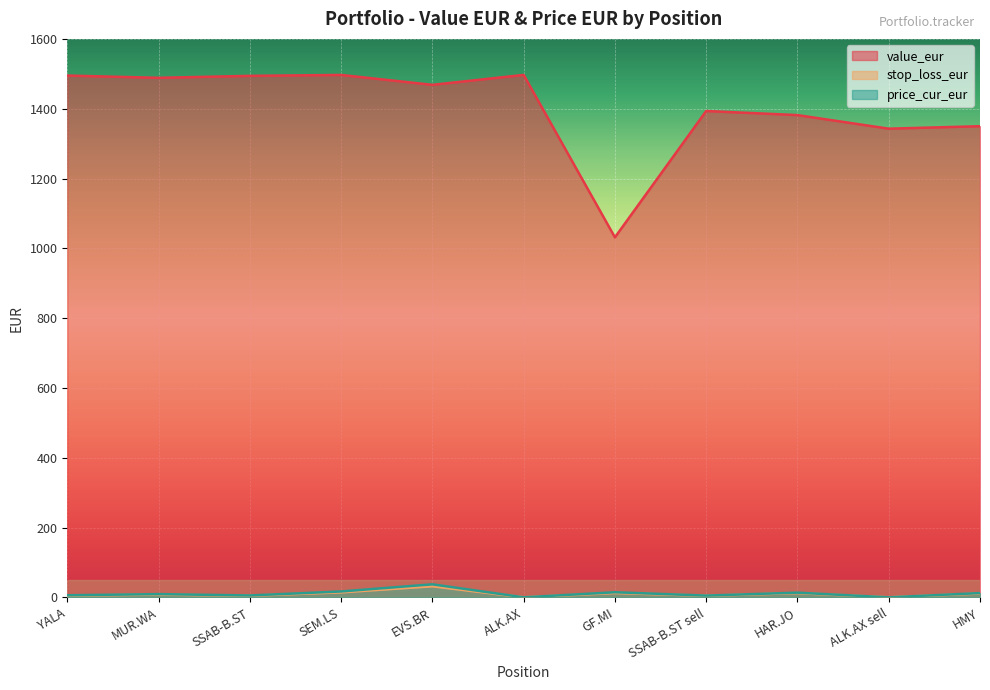

What is the total value across all series at HAR.JO?

1408.0